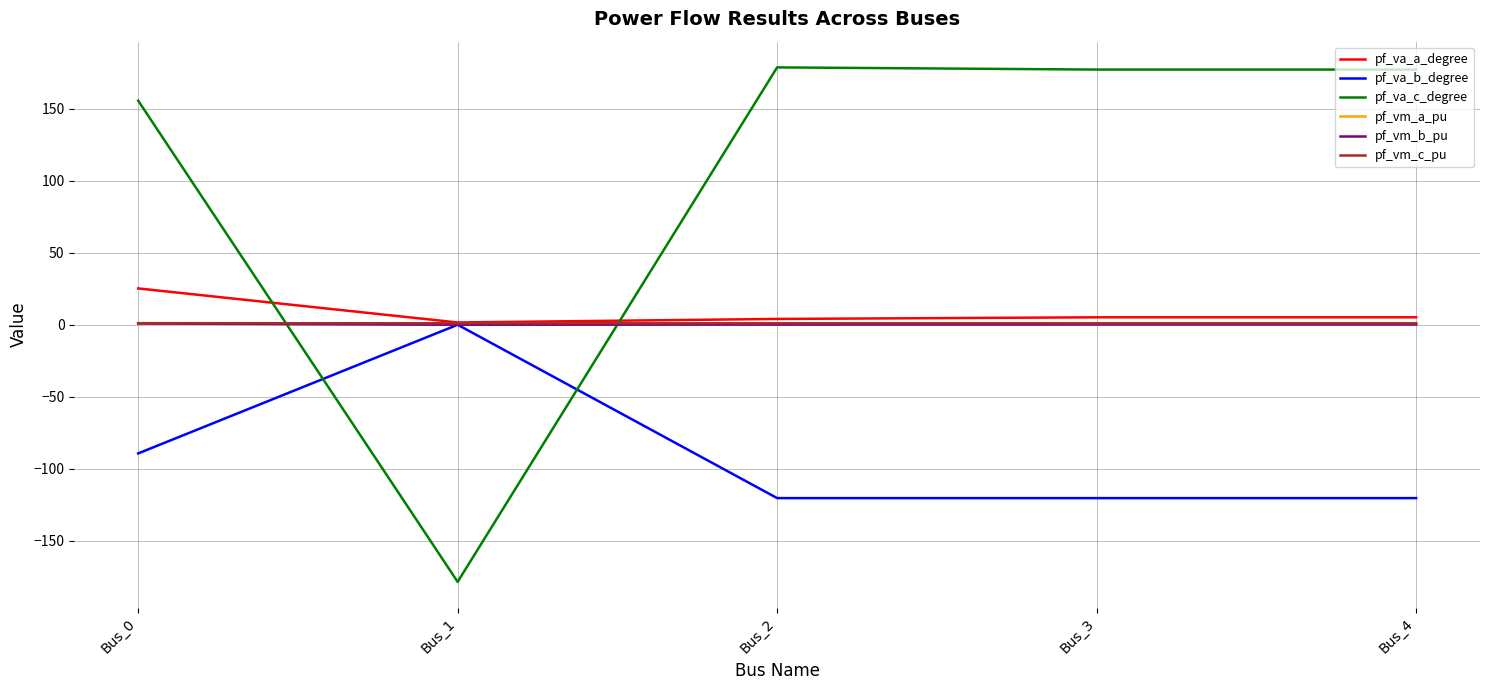

How many times do pf_vm_c_pu and pf_va_c_degree cross each other?

2